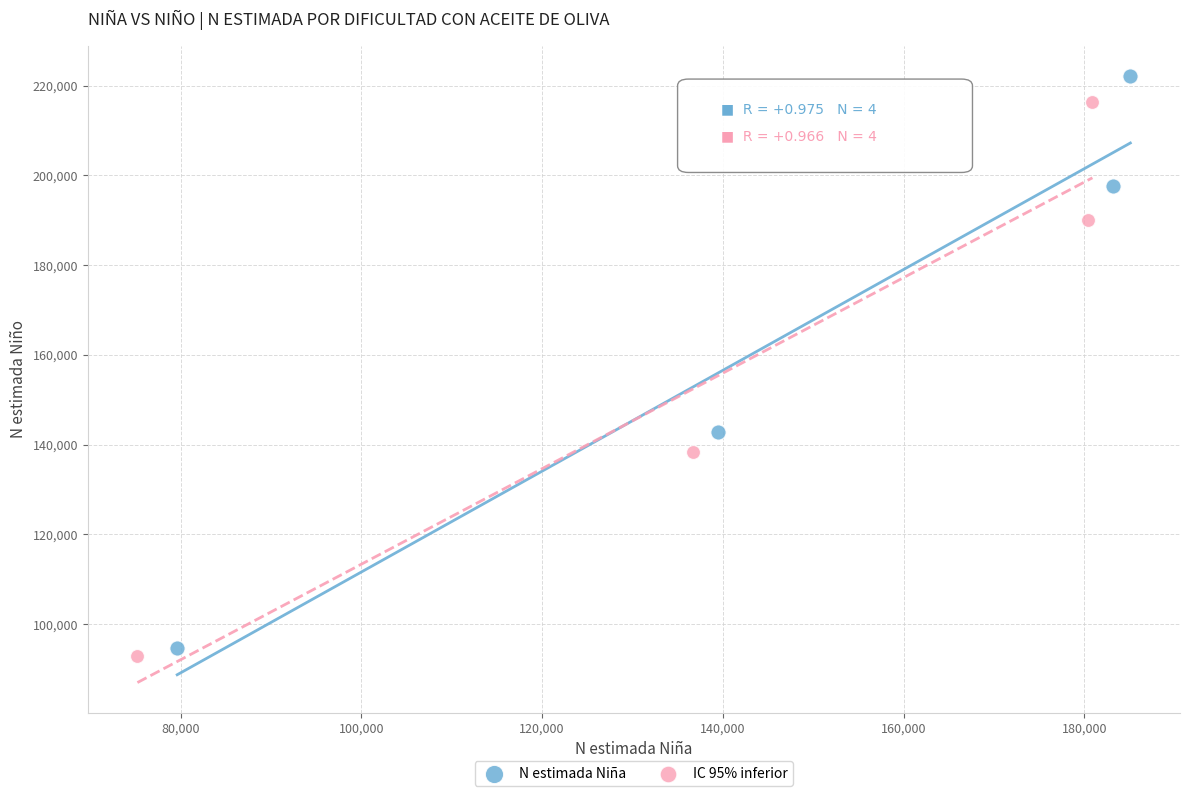

Which series has the widest spread of Y values?

N estimada Niña